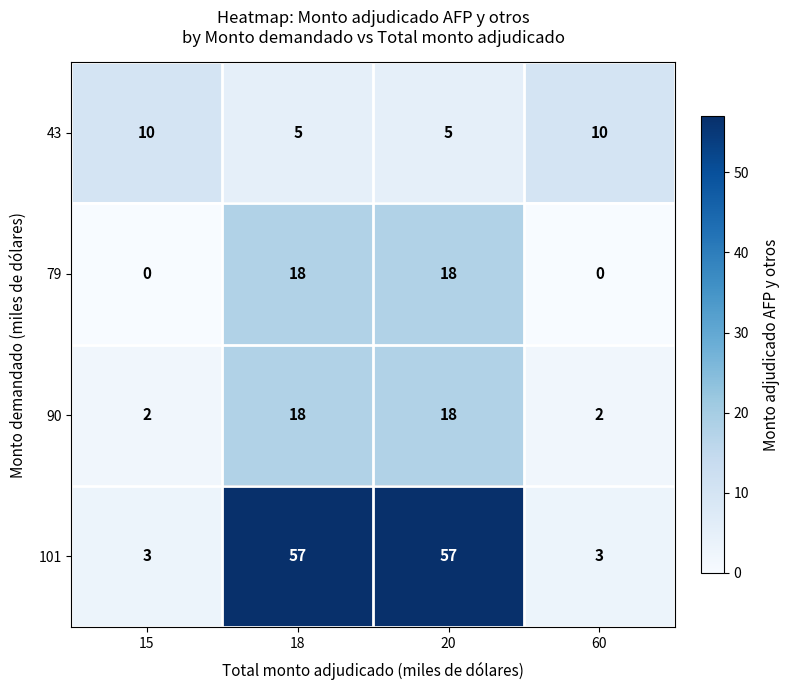

Is it true that 79 equals 0 at 60?

True